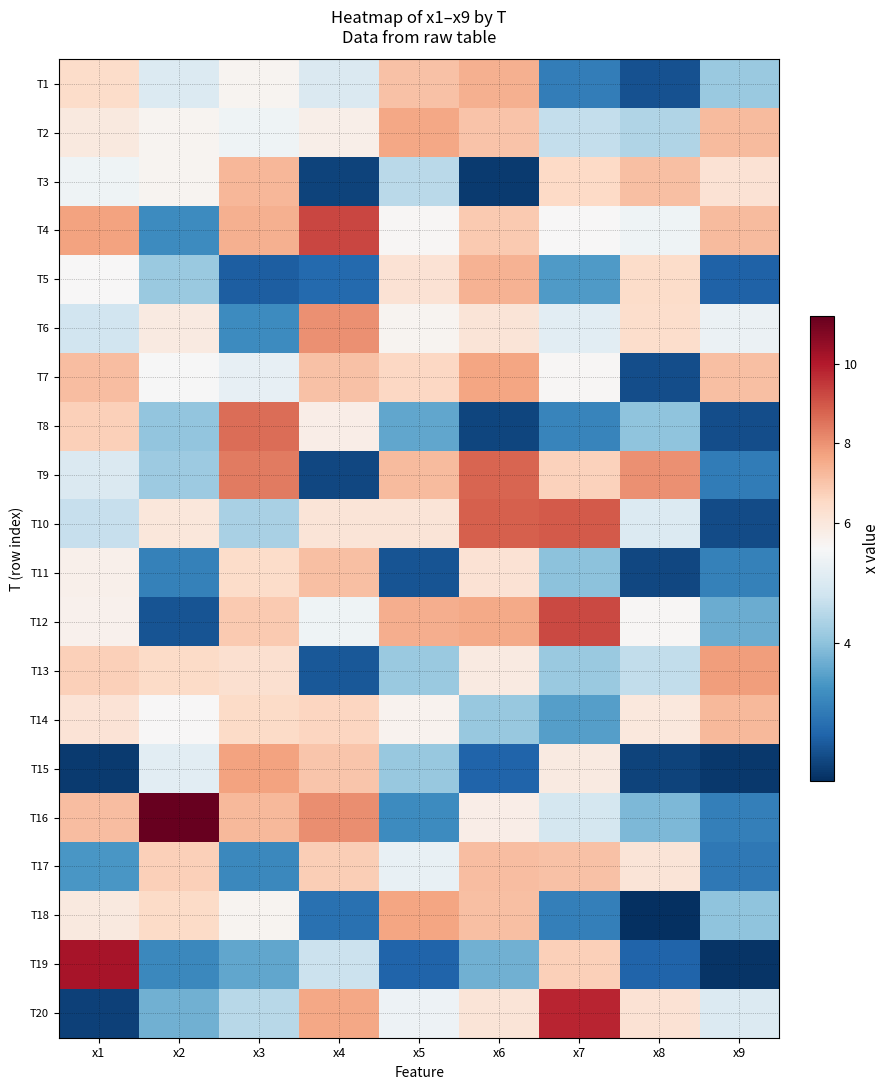

Count the number of data series in this chart.

20